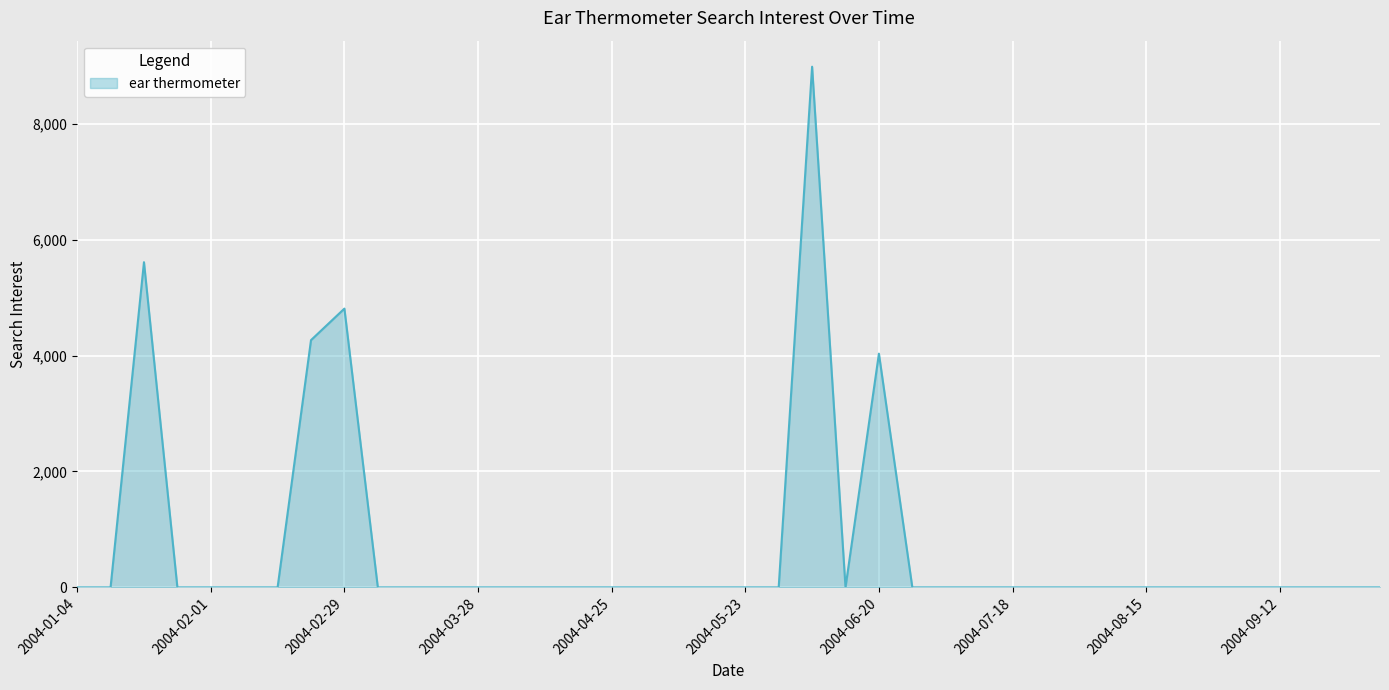

What is the average value?

692.6